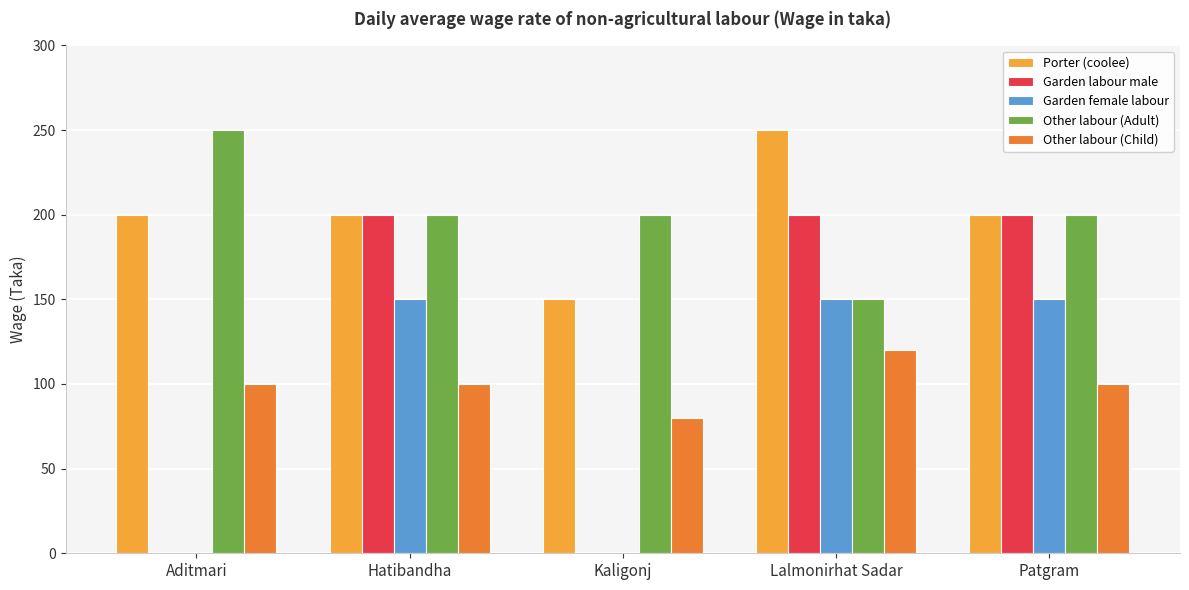

What is the maximum value for Other labour (Adult)?

250